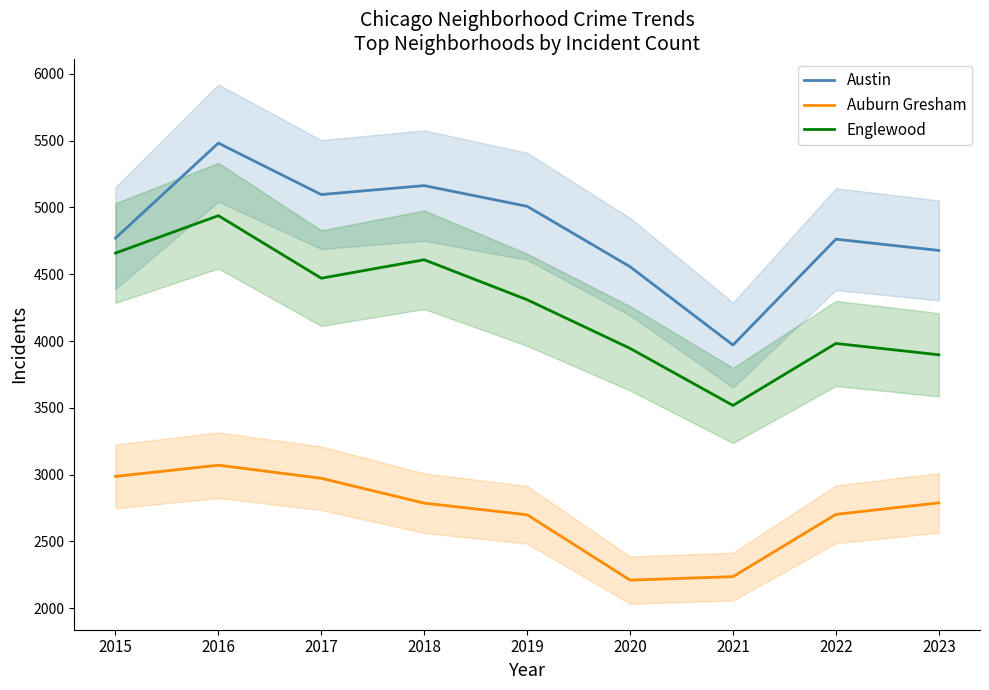

Reading left to right, list all the values displayed in this chart.

Austin: 4770	5481	5096	5163	5008	4556	3970	4762	4678
Auburn Gresham: 2987	3071	2973	2787	2700	2211	2237	2703	2789
Englewood: 4658	4938	4470	4608	4309	3945	3518	3982	3897